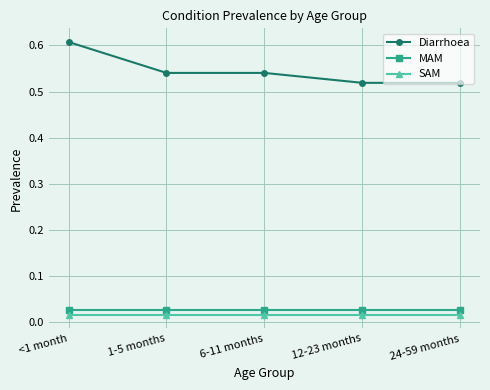

Is it true that Diarrhoea equals 0.8 at 6-11 months?

False